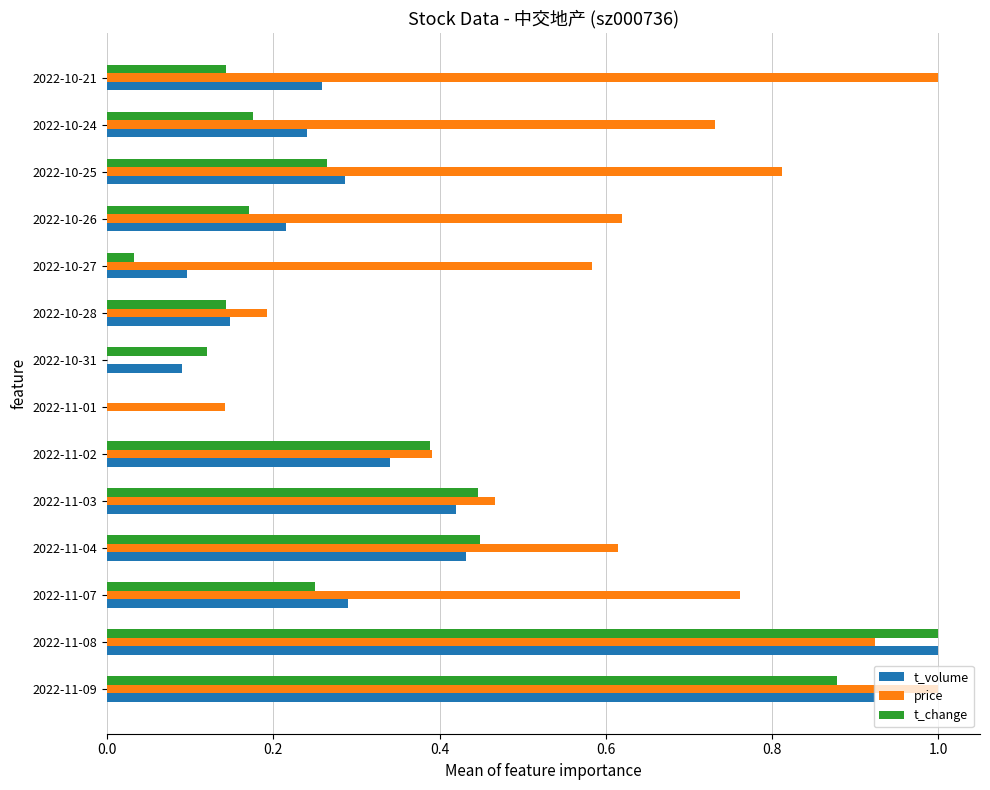

Which series changed the most between 2022-11-08 and 2022-10-24?

t_change